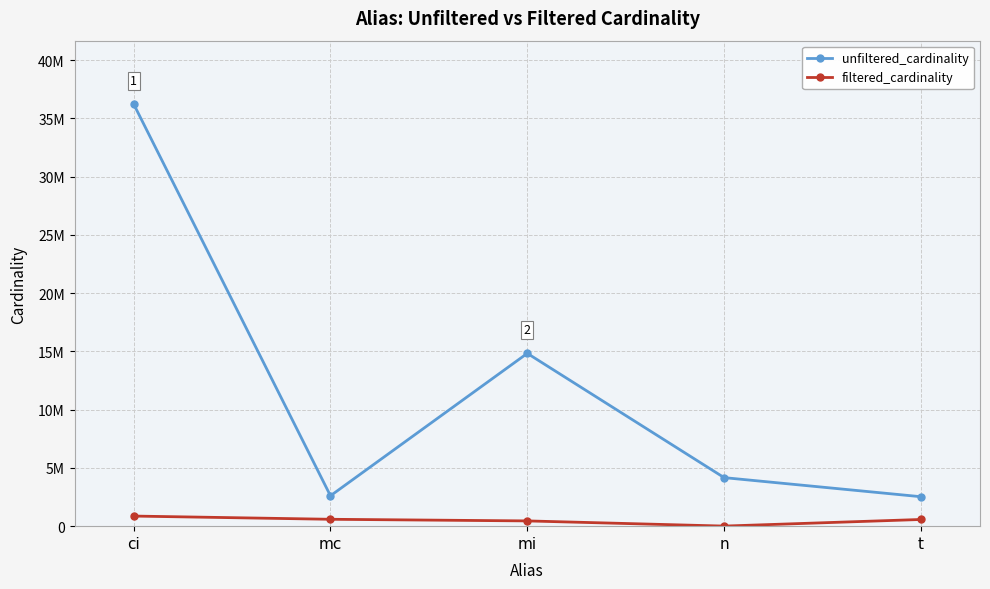

Between ci and t, which series saw the biggest shift?

unfiltered_cardinality